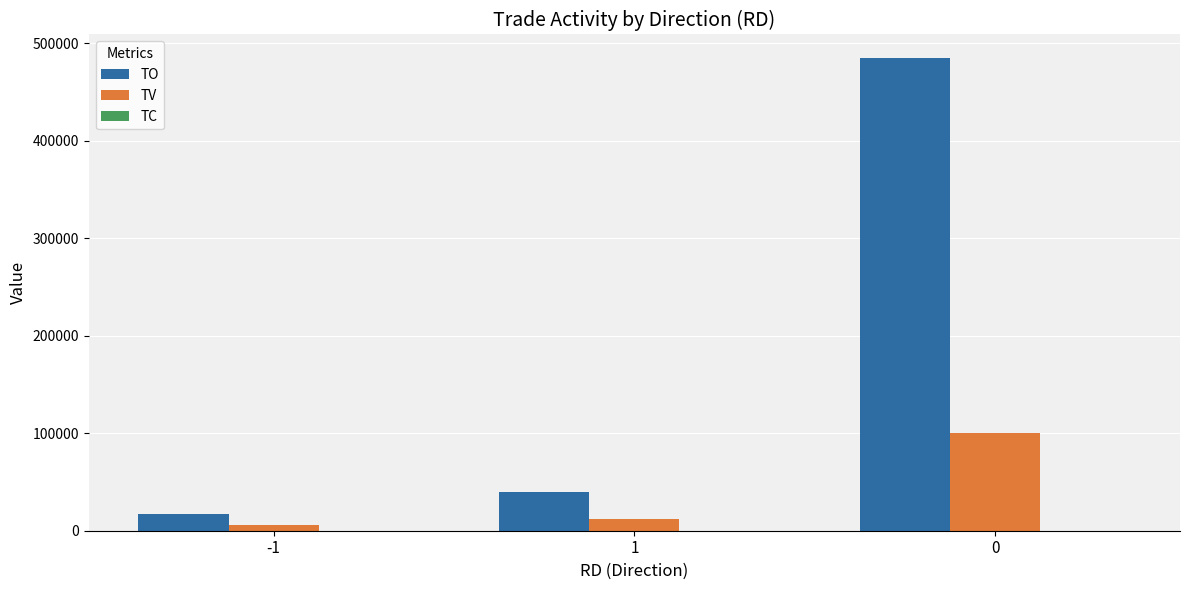

What is the maximum value shown in the chart?

484500